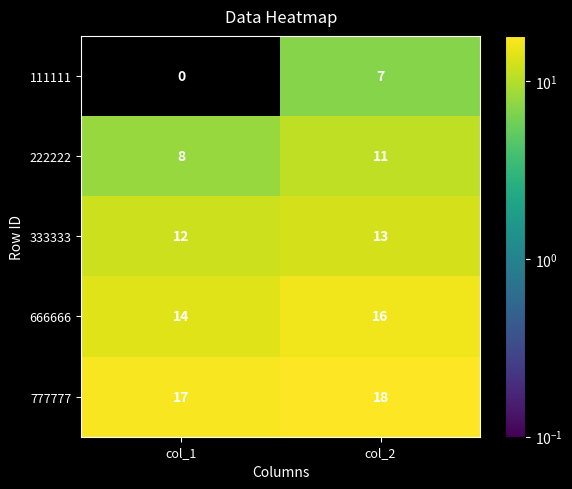

Rank the series by their average value, from highest to lowest.

777777, 666666, 333333, 222222, 111111